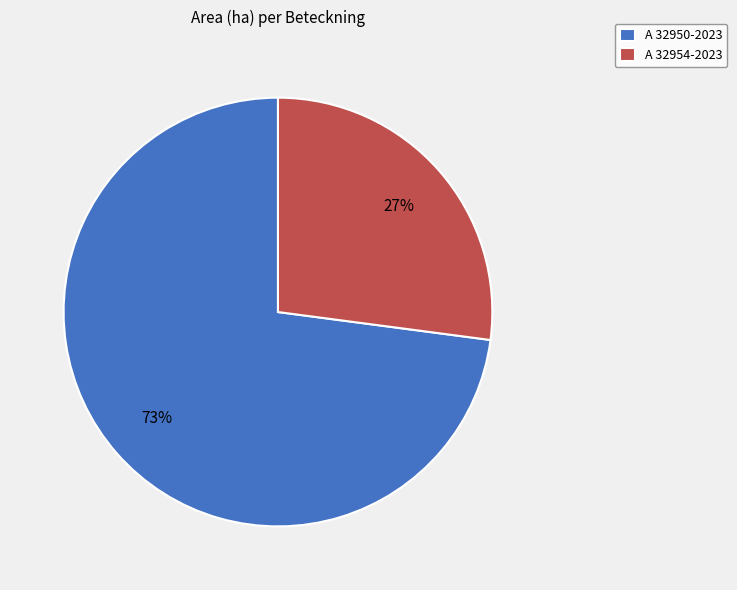

True or false: A 32954-2023 accounts for 41% of the total.

False